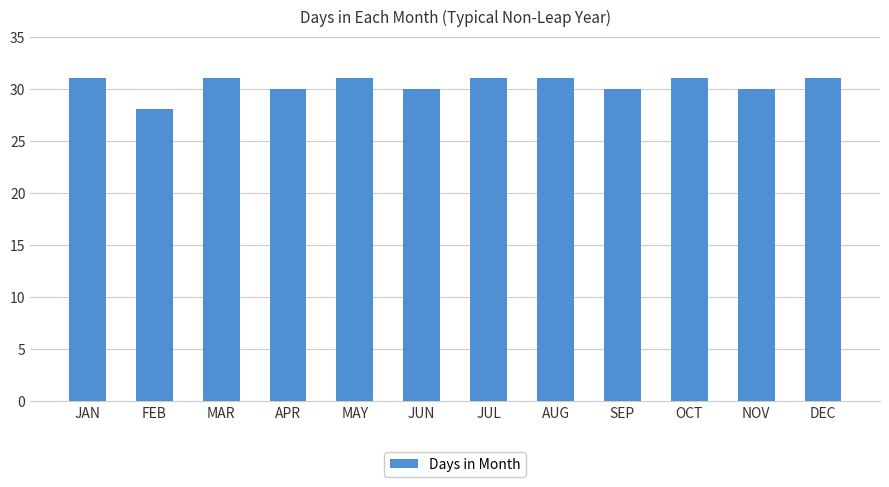

What is the difference between the second highest and minimum values?

3